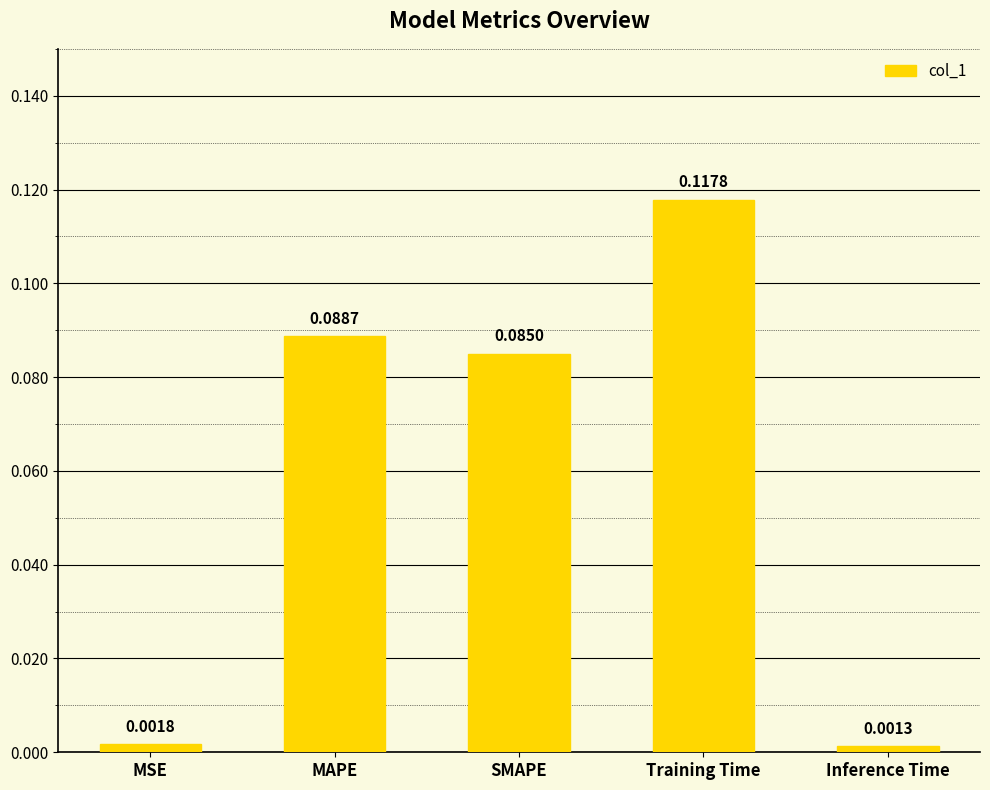

How many categories are shown in the chart?

5